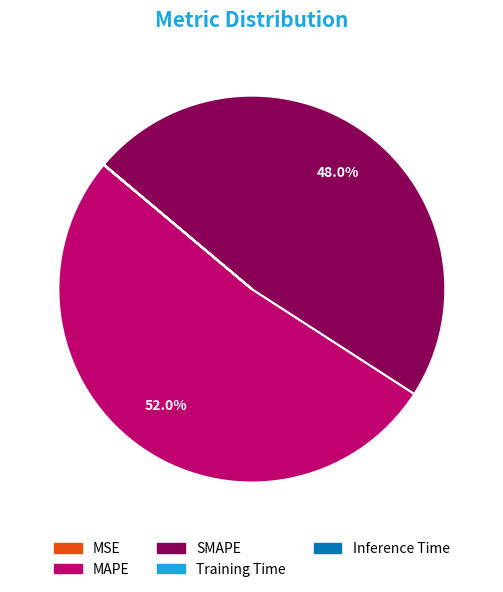

Is MAPE the majority of the pie?

Yes